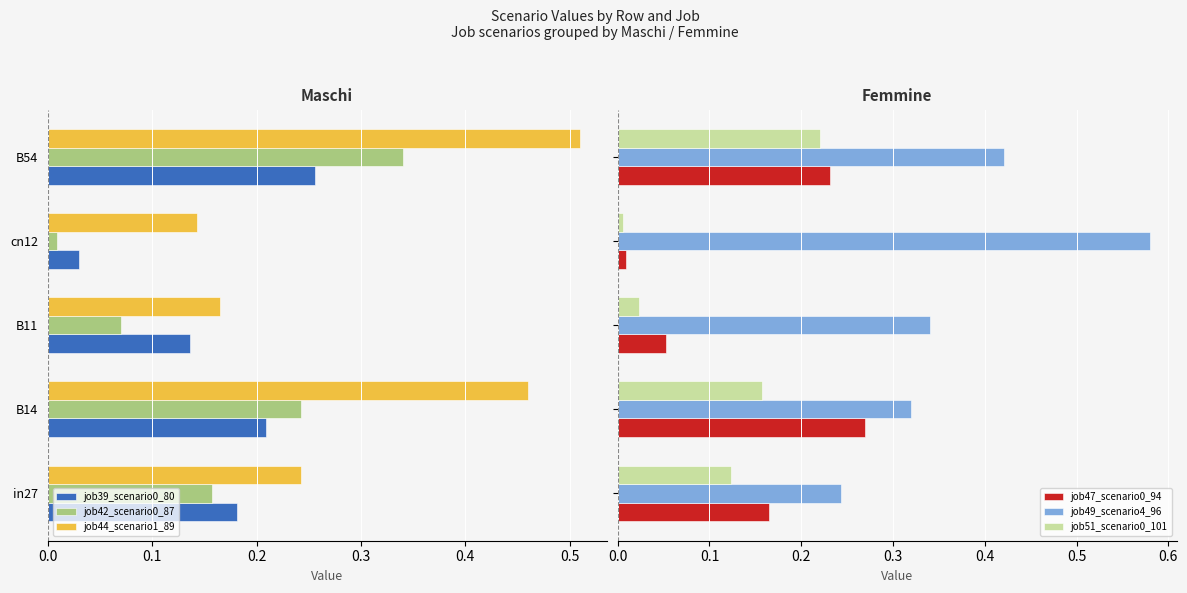

What is the sum of all job49_scenario4_96 values?

1.9